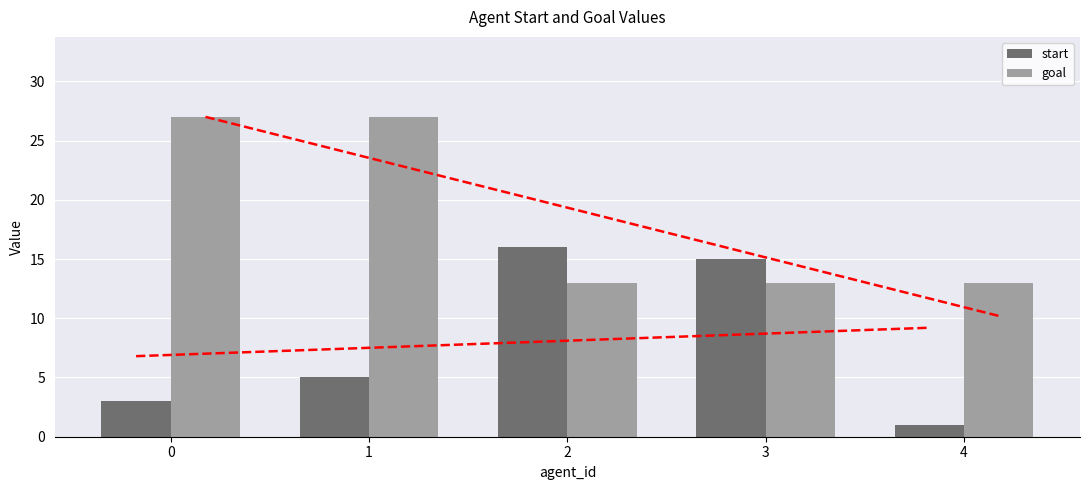

At how many categories does at least one series exceed 8?

5